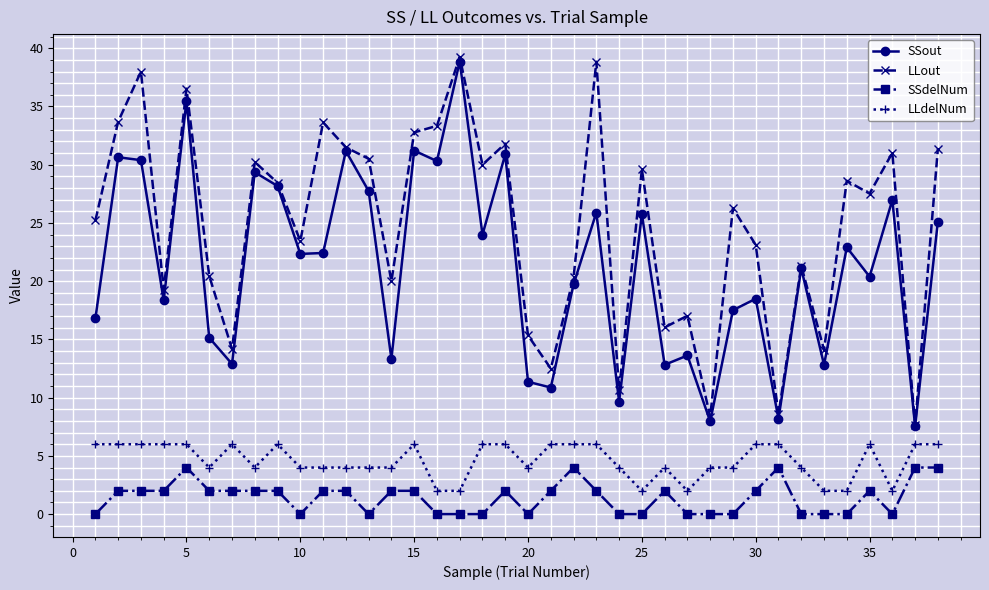

True or false: SSout and LLdelNum intersect in this chart.

False